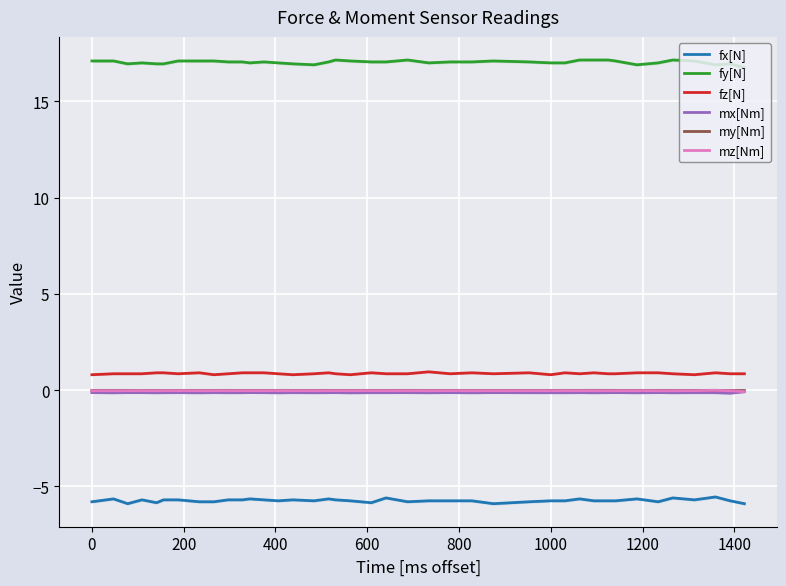

Is this an area chart (filled region under the line)?

No